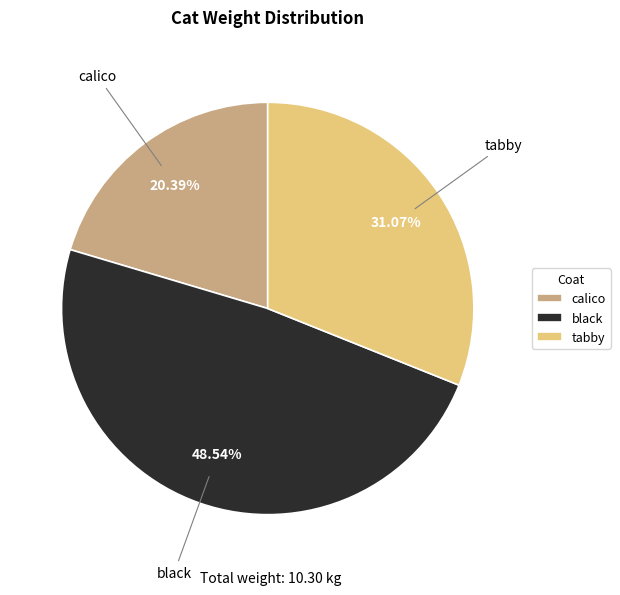

What is the largest slice in the pie chart?

black